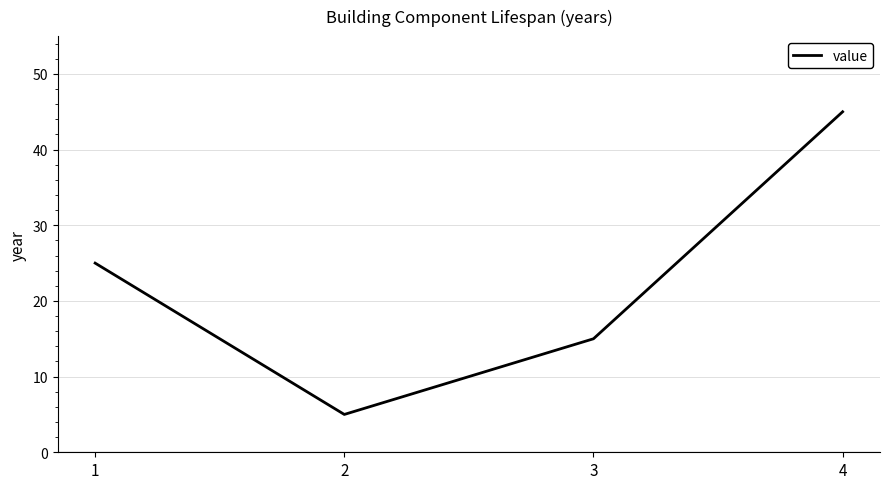

The chart shows a value of 15 at 3. True or false?

True